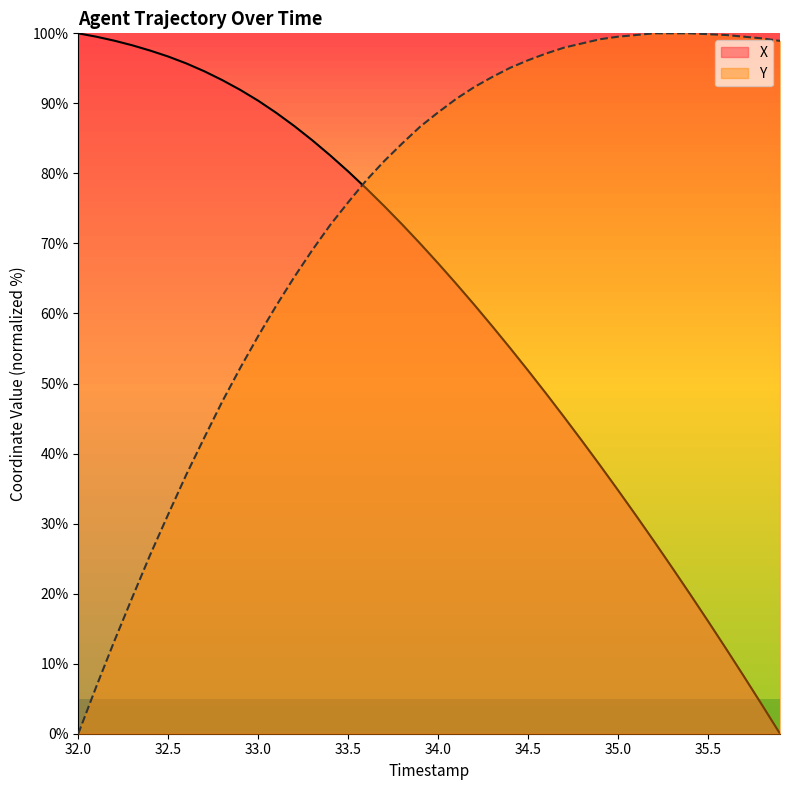

After their last crossing, which series has the higher values: X or Y?

Y